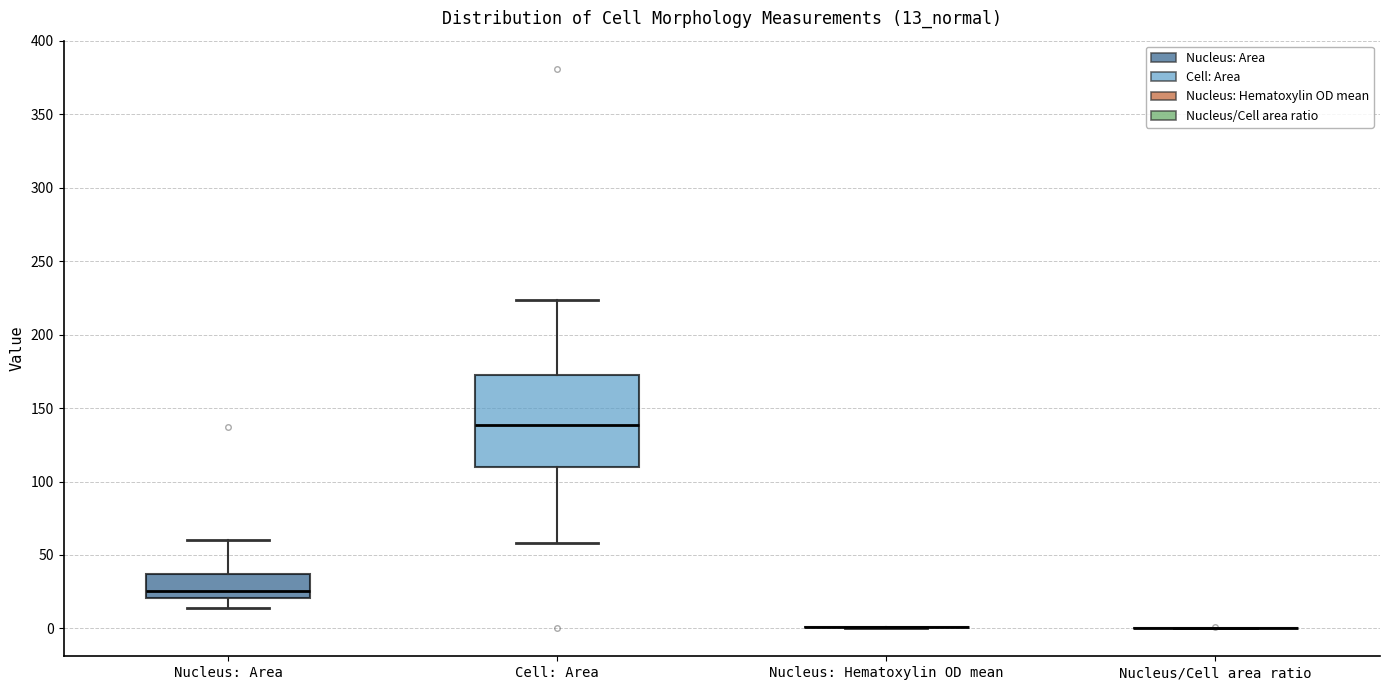

Which box is the tallest, from its lower edge to its upper edge?

Cell: Area